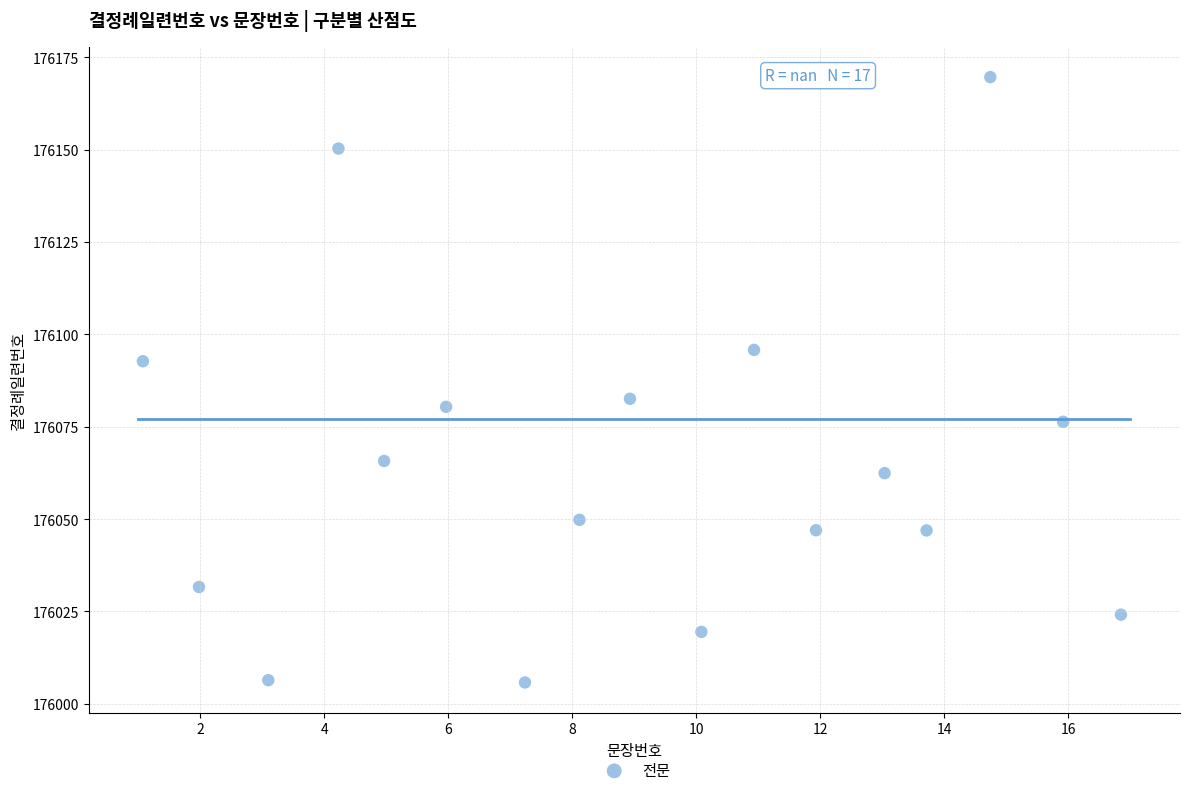

What is the range of X values (max minus min)?

15.8